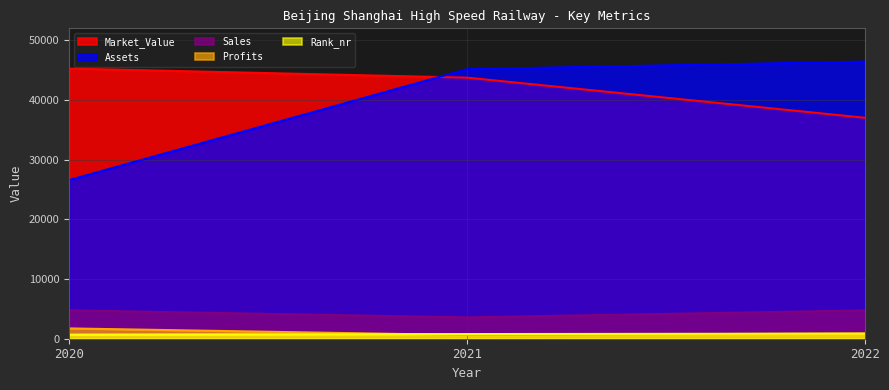

The Profits series shows 1475.3 at 2022. True or false?

False